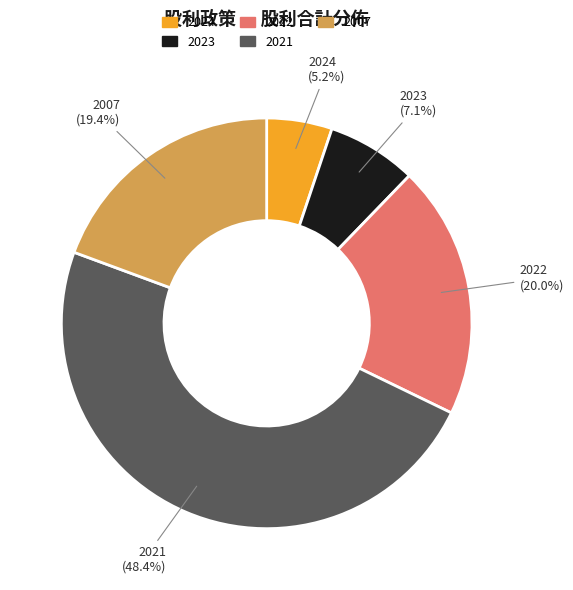

What is the largest slice in the pie chart?

2021